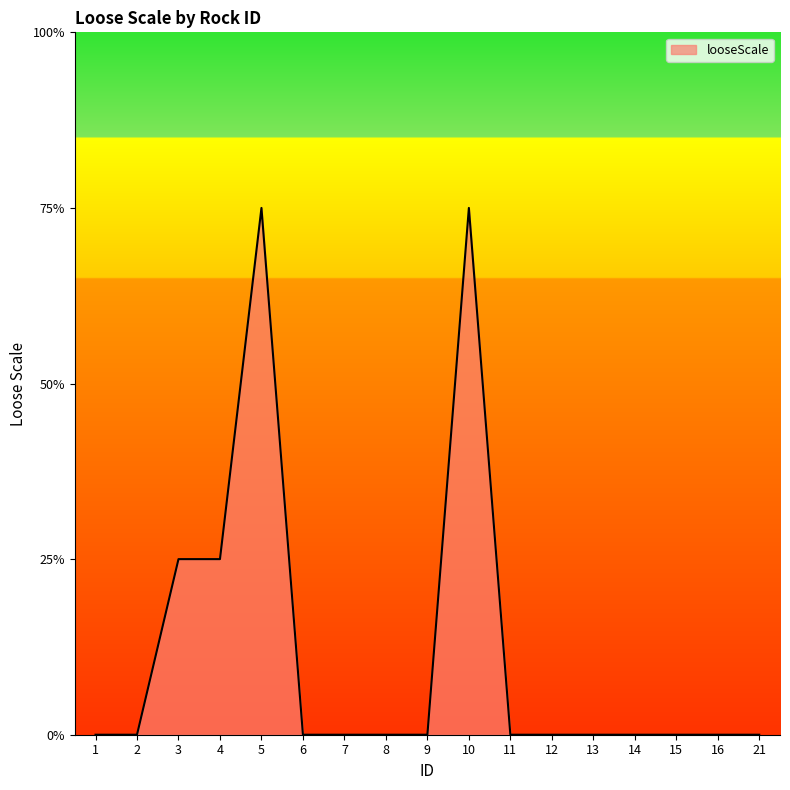

Is this an area chart (filled region under the line)?

Yes